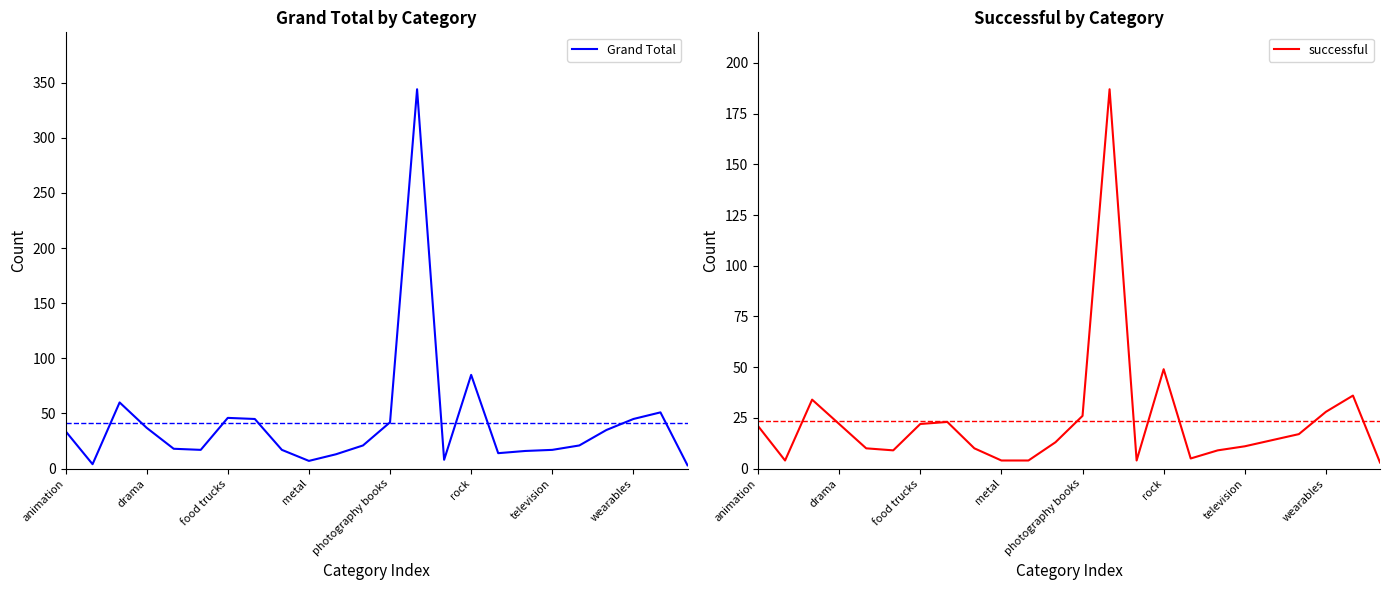

What is the maximum value for successful?

187